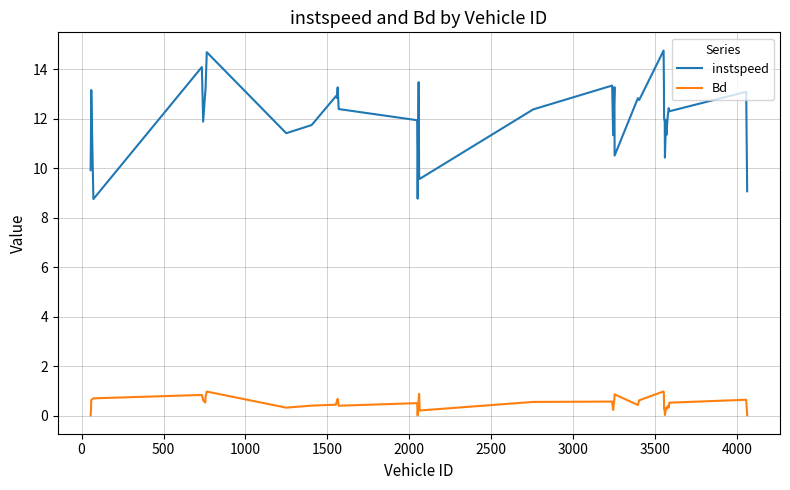

True or false: Bd and instspeed intersect in this chart.

False